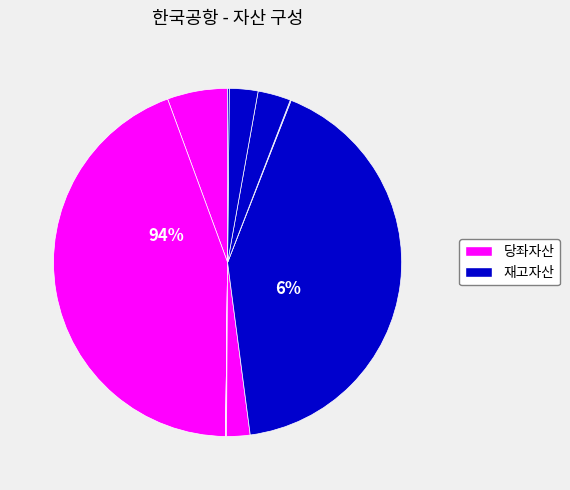

To the nearest percent, what is the average slice percentage?

10%